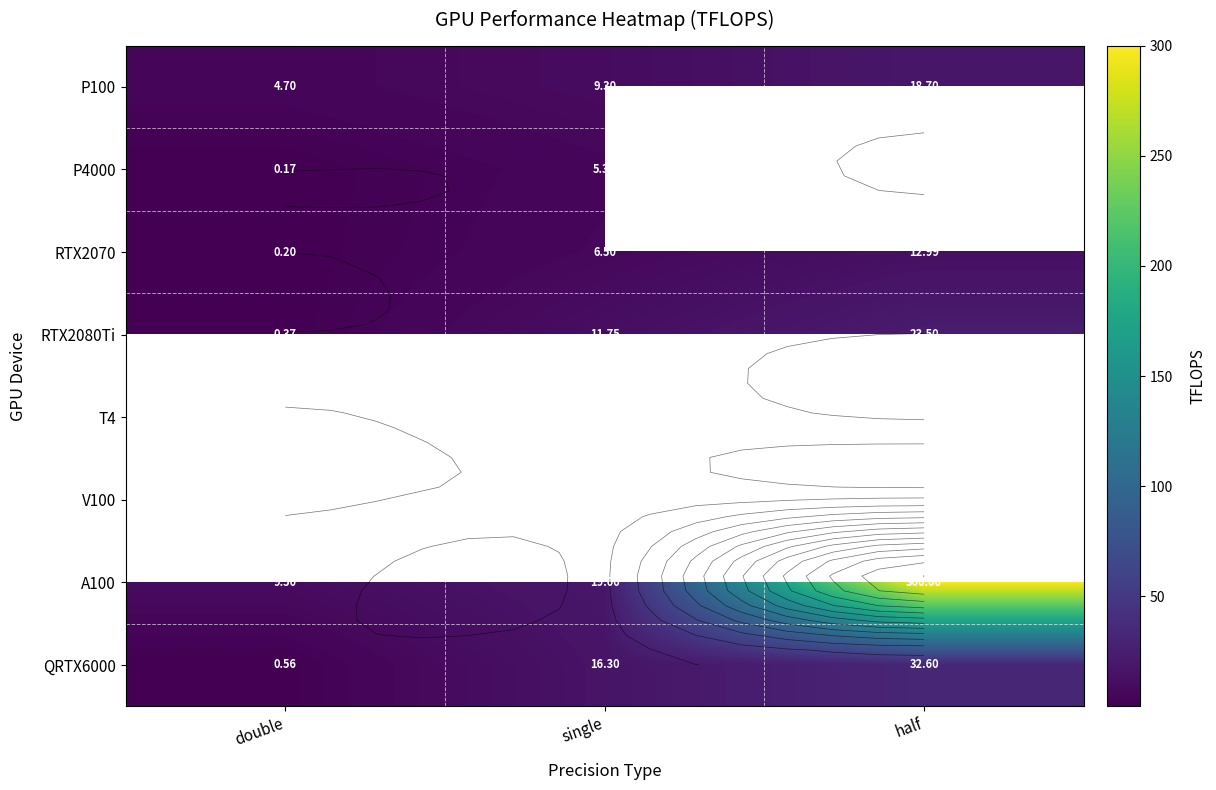

True or false: A100 has a value of 28.1 at single.

False